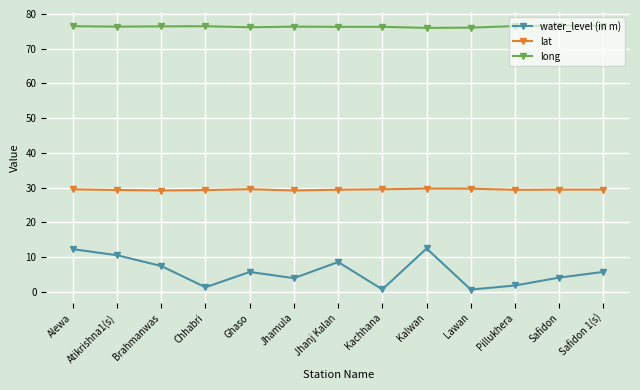

In long, how many points are lower than both neighbors (excluding endpoints)?

4